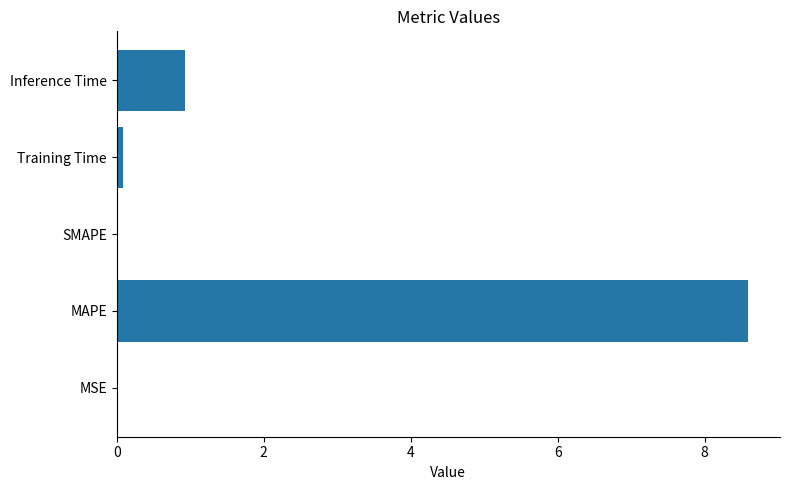

Are the bars horizontal?

Yes